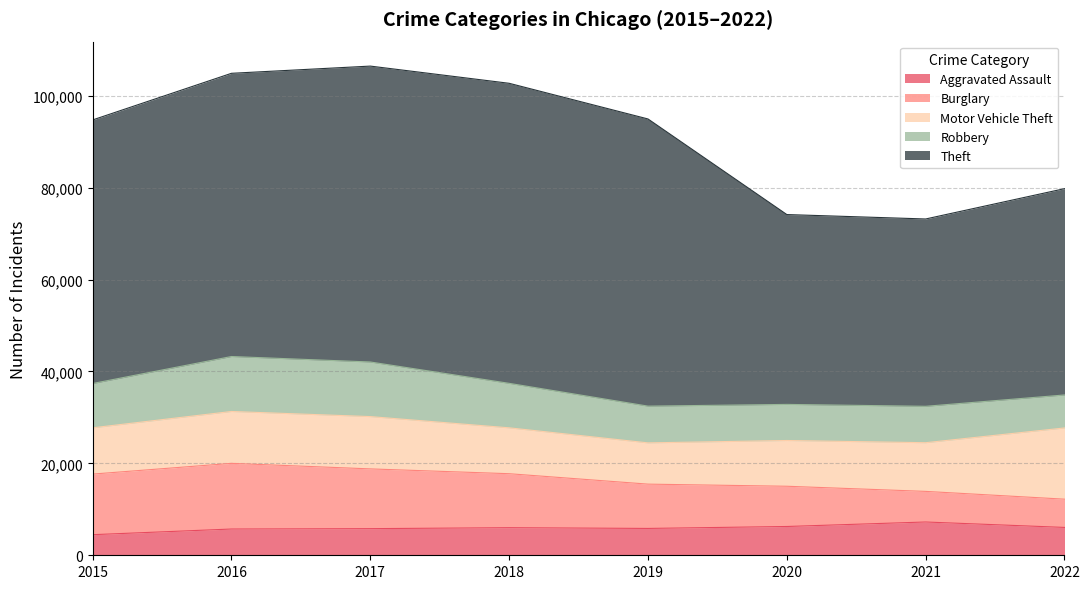

Is the value of Theft at 2015 greater than the value of Burglary at 2017?

Yes